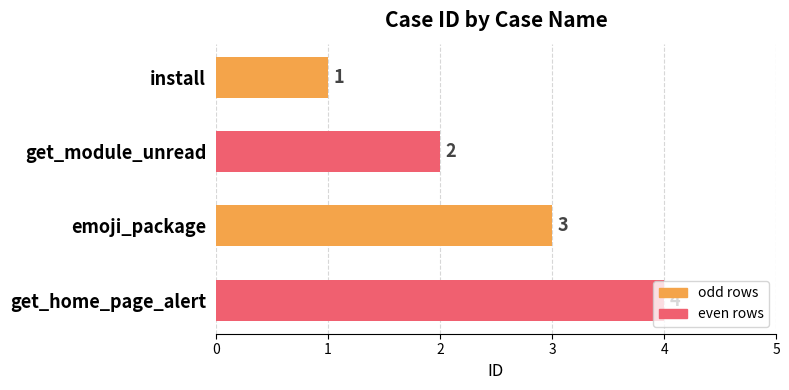

Are the bars horizontal?

Yes